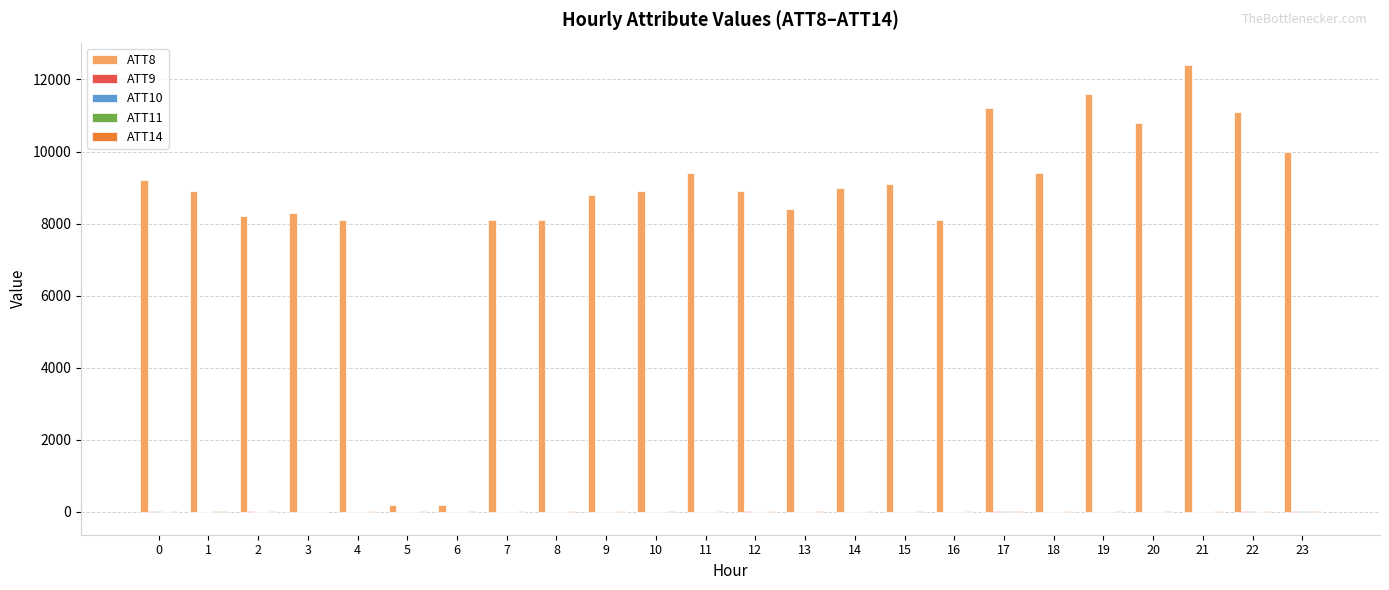

What is the maximum value shown in the chart?

12400.0